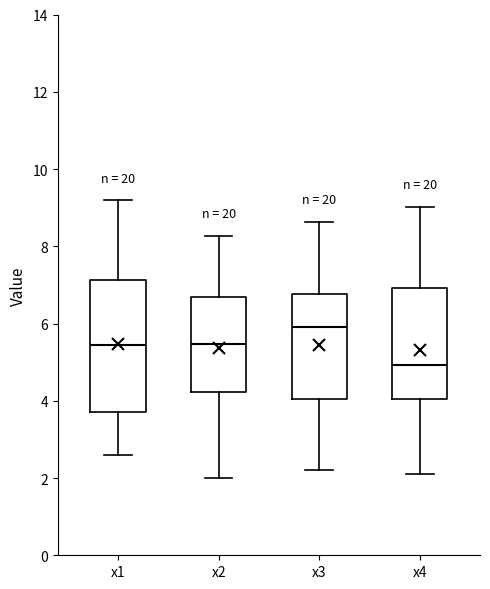

Which box's median line is the highest?

x3